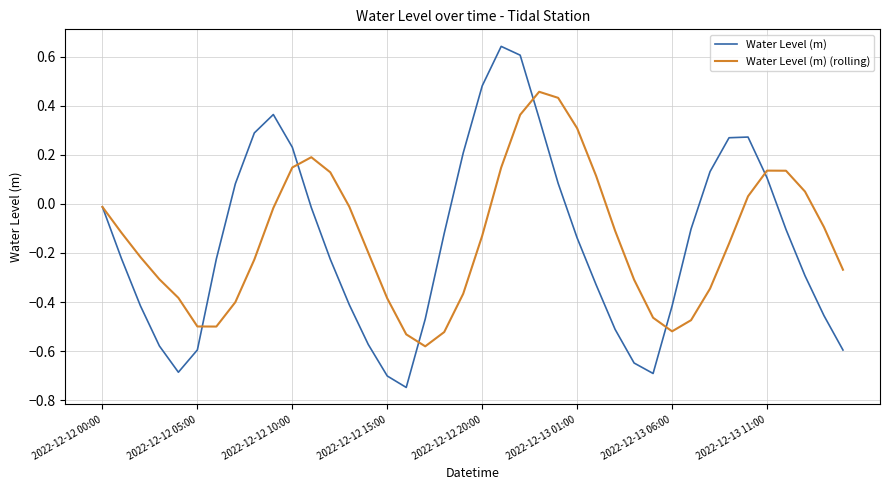

List the series in order of their peak value, lowest first.

Water Level (m) (rolling), Water Level (m)